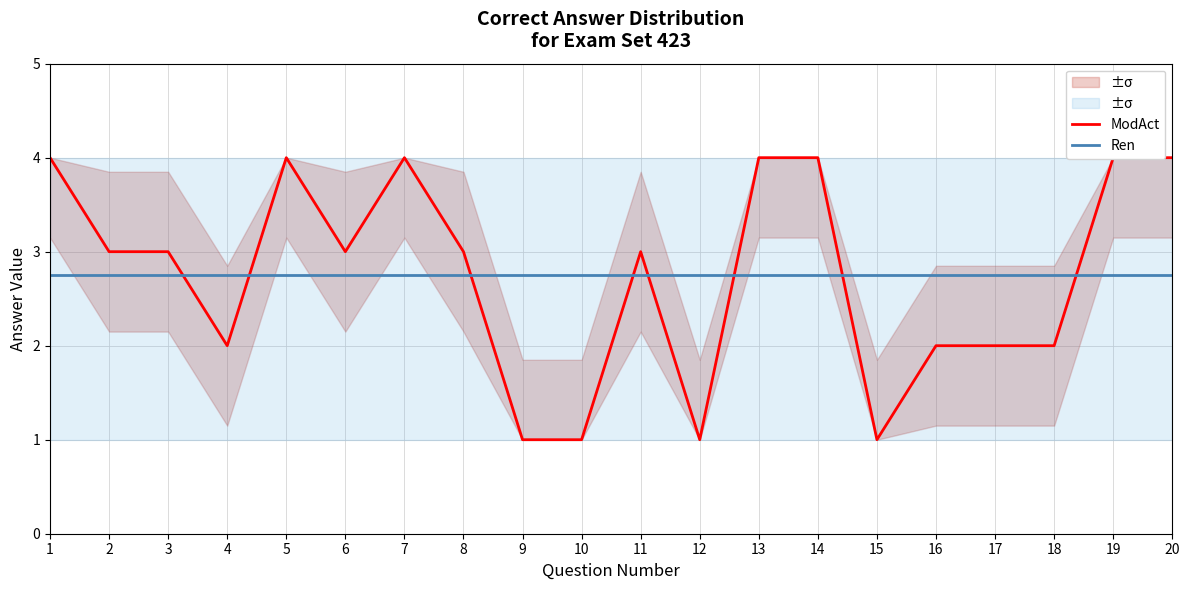

Is it true that ModAct equals 4.0 at 14?

True